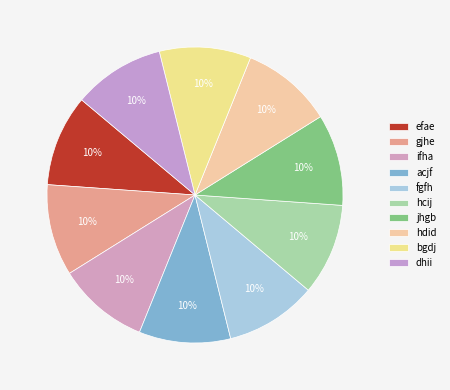

What percentage is NOT represented by hcij?

90.0%